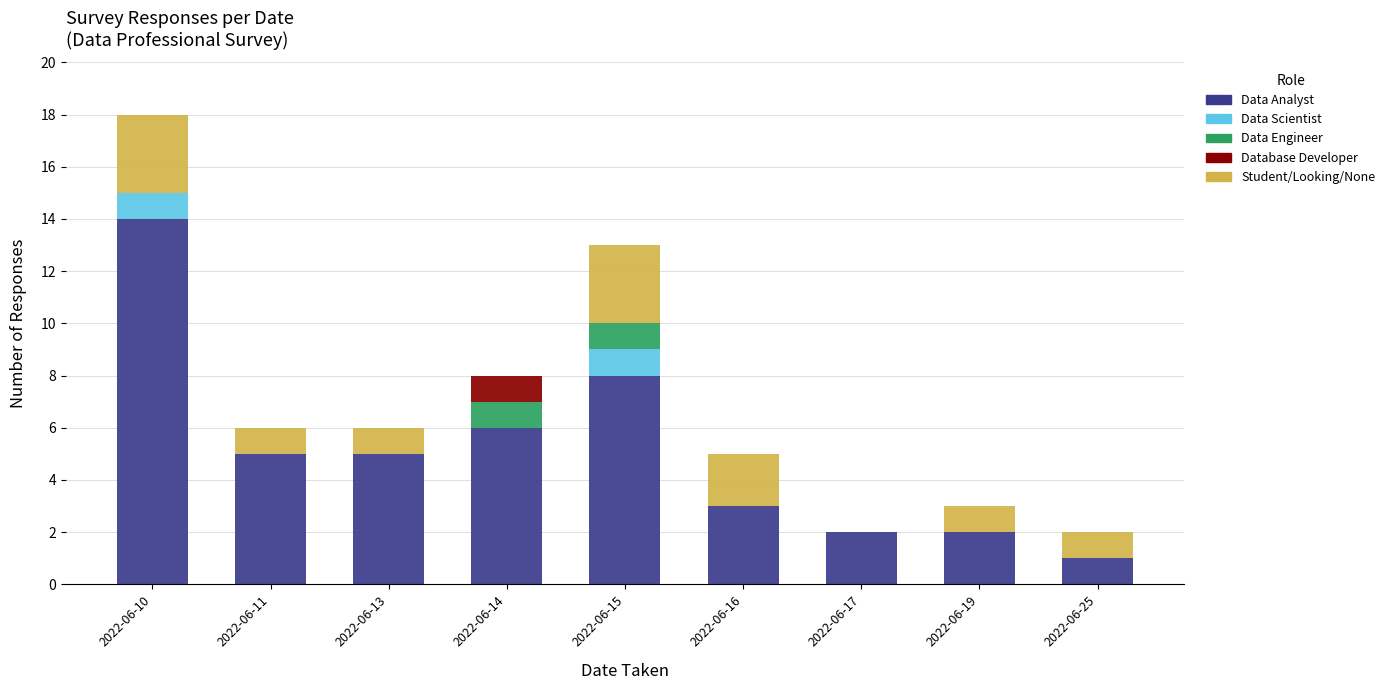

How many categories are shown in the chart?

9